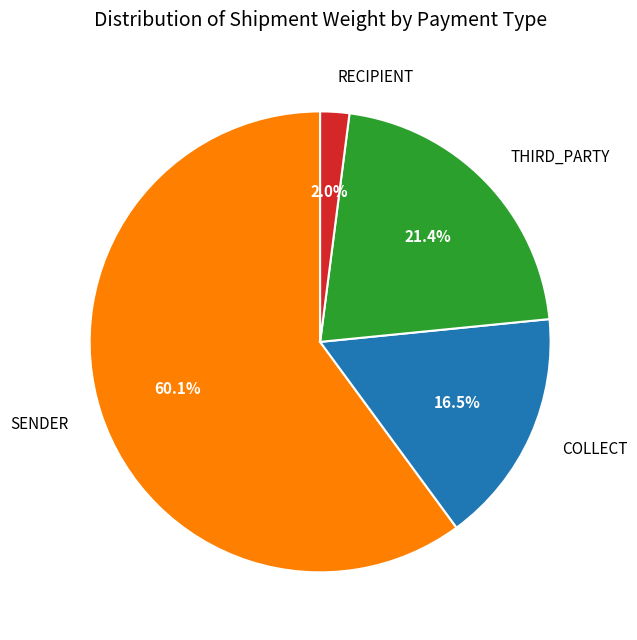

Which slice is the smallest?

RECIPIENT